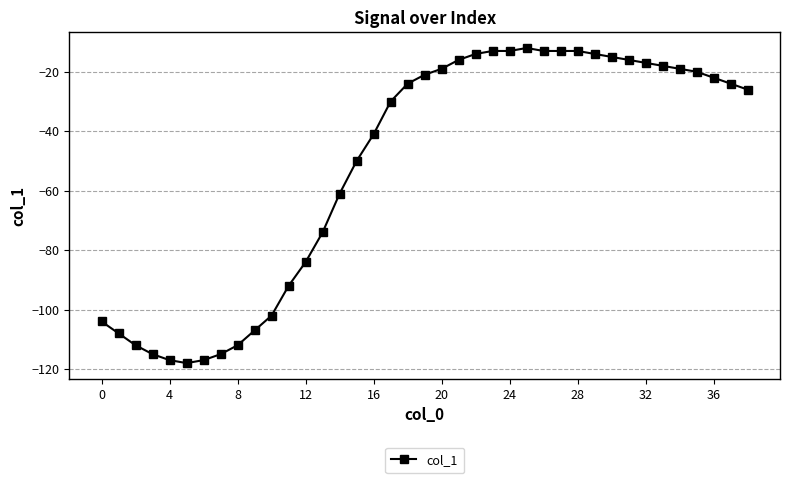

What is the maximum value shown in the chart?

-12